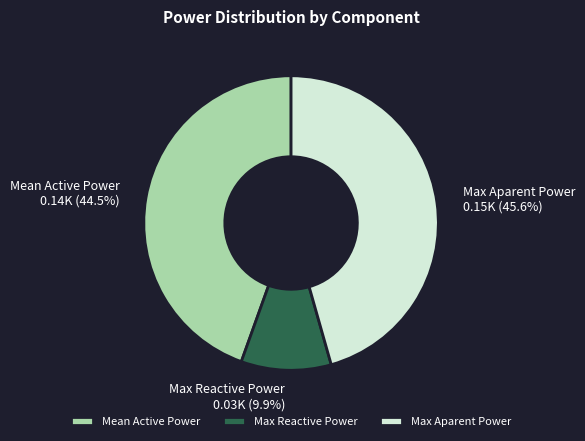

To the nearest percent, what is the average slice percentage?

33%